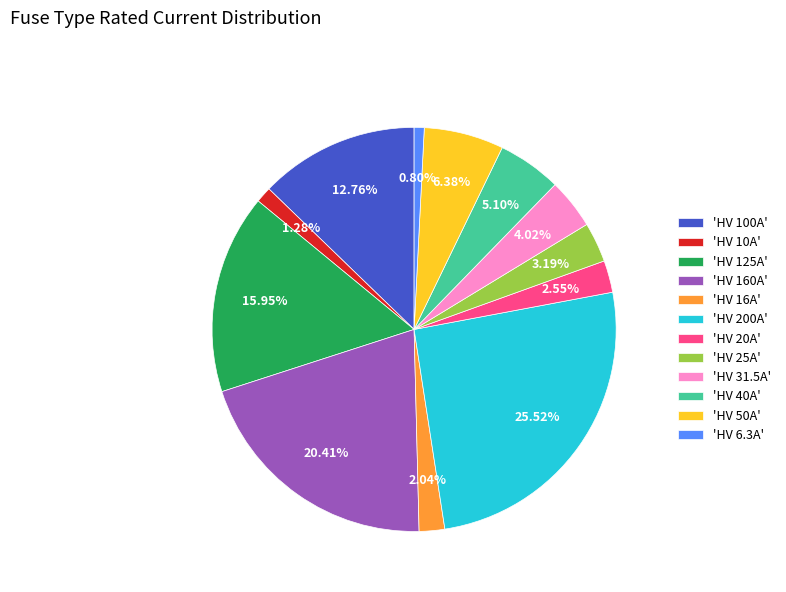

Does 'HV 31.5A' represent more than half of the total?

No